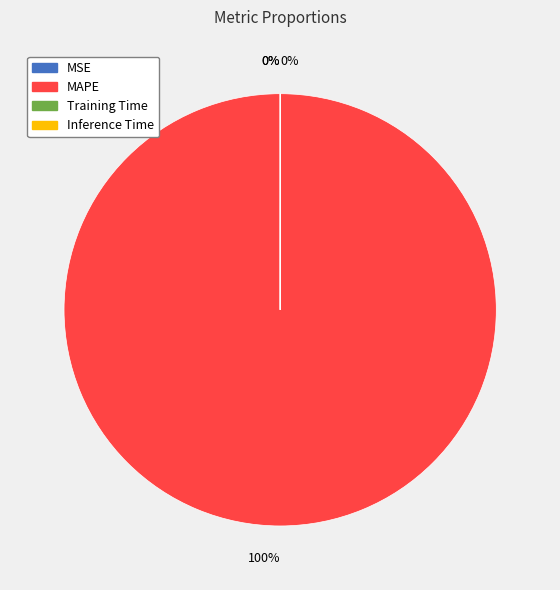

The MAPE slice represents 100% of the pie. True or false?

True